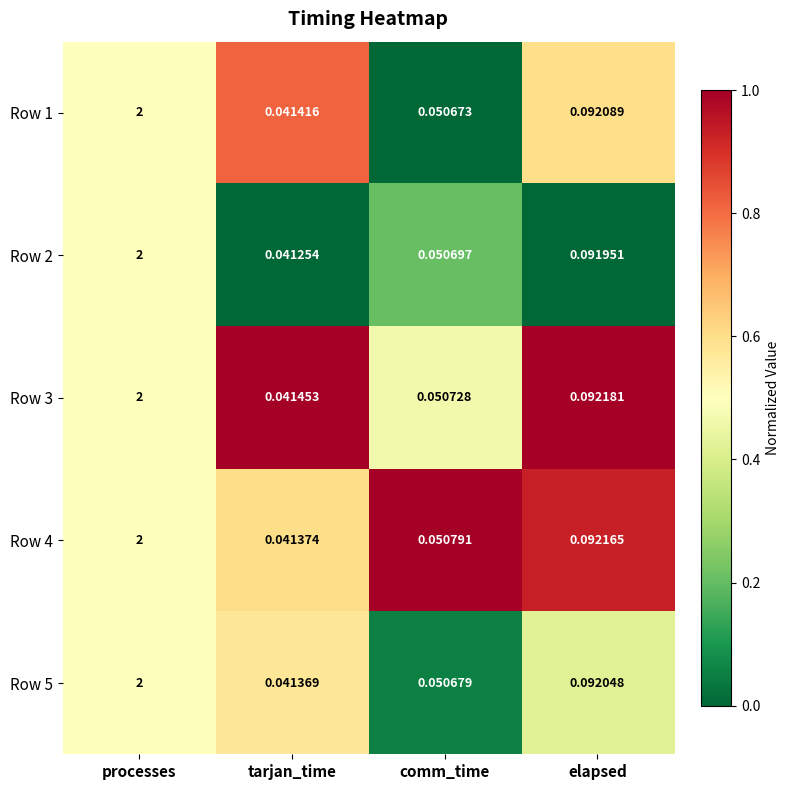

Rank the categories by Row 3 value from lowest to highest.

tarjan_time, comm_time, elapsed, processes